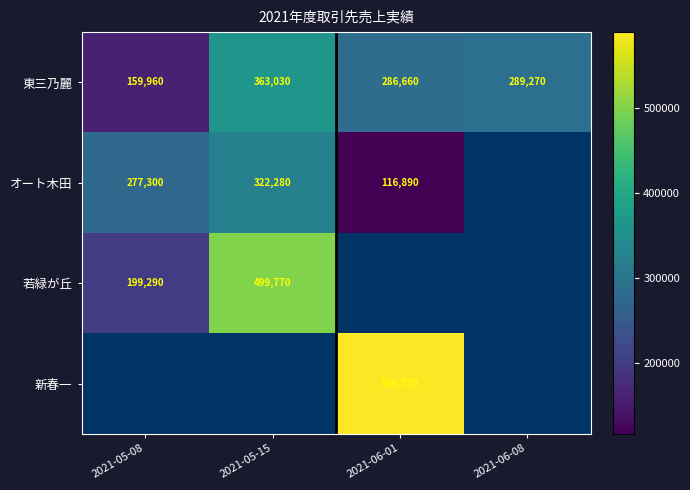

True or false: 若緑が丘 has a value of 499770 at 2021-05-15.

True